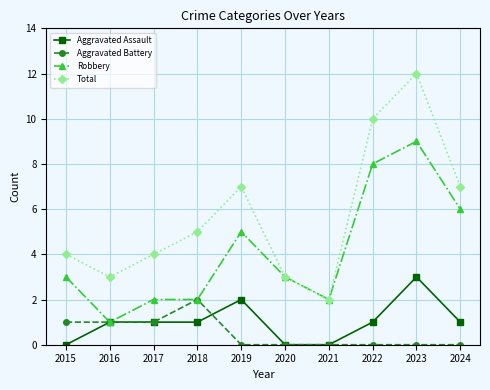

At which category is the sum across all series the highest?

2023